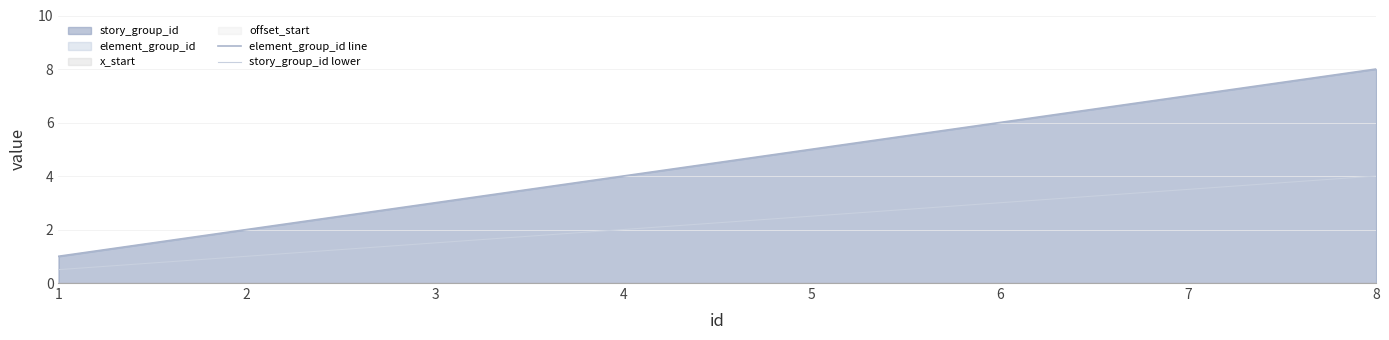

Reading left to right, list all the values displayed in this chart.

element_group_id line: 1=1.0	2=2.0	3=3.0	4=4.0	5=5.0	6=6.0	7=7.0	8=8.0
story_group_id lower: 1=0.5	2=1.0	3=1.5	4=2.0	5=2.5	6=3.0	7=3.5	8=4.0